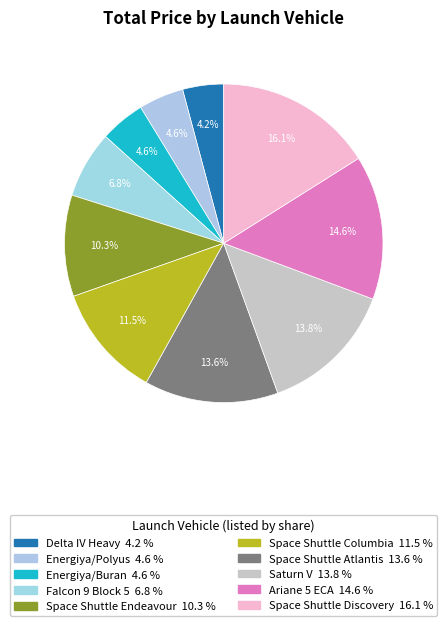

To the nearest percent, what percentage of the pie is Ariane 5 ECA?

15%